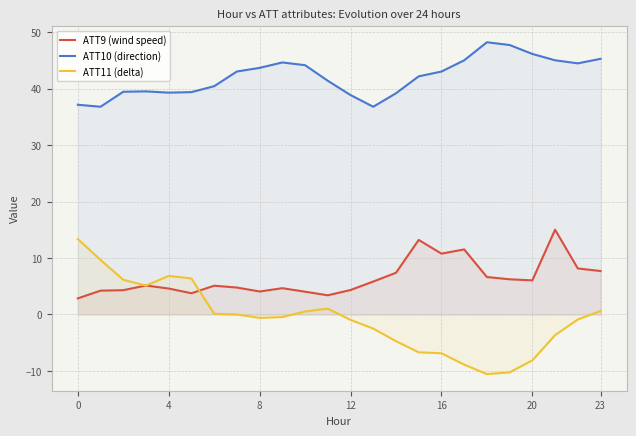

At which label does ATT9 (wind speed) reach its peak?

21